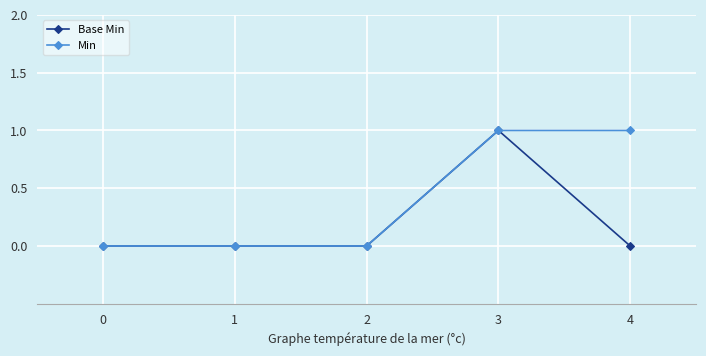

Reading right to left, transcribe all the data shown in this chart.

Base Min: 4=0	3=1	2=0	1=0	0=0
Min: 4=1	3=1	2=0	1=0	0=0